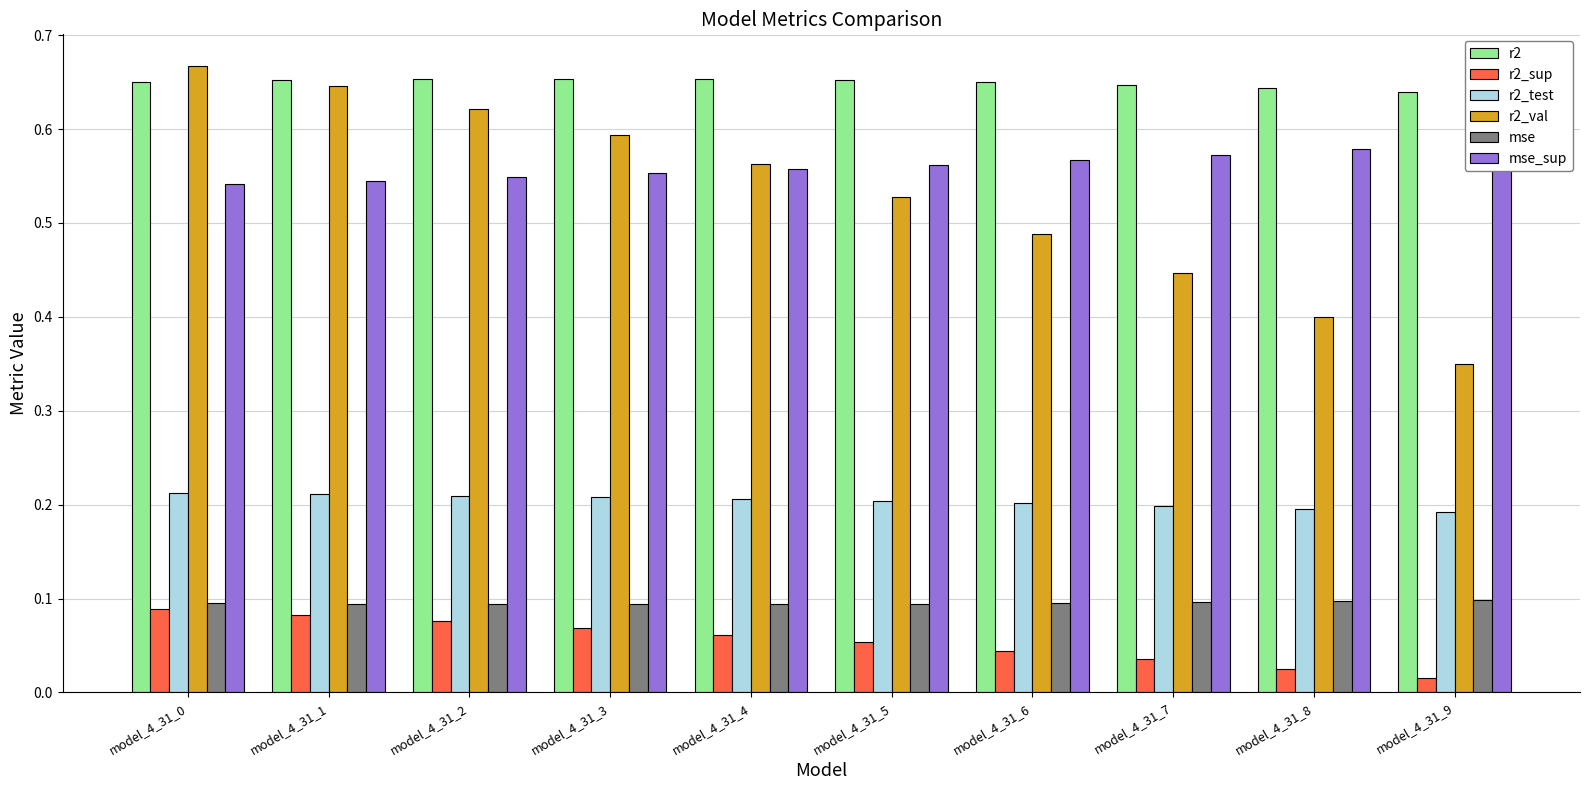

Reading left to right, transcribe all the data shown in this chart.

r2: model_4_31_0=0.7	model_4_31_1=0.7	model_4_31_2=0.7	model_4_31_3=0.7	model_4_31_4=0.7	model_4_31_5=0.7	model_4_31_6=0.6	model_4_31_7=0.6	model_4_31_8=0.6	model_4_31_9=0.6
r2_sup: model_4_31_0=0.1	model_4_31_1=0.1	model_4_31_2=0.1	model_4_31_3=0.1	model_4_31_4=0.1	model_4_31_5=0.1	model_4_31_6=0.0	model_4_31_7=0.0	model_4_31_8=0.0	model_4_31_9=0.0
r2_test: model_4_31_0=0.2	model_4_31_1=0.2	model_4_31_2=0.2	model_4_31_3=0.2	model_4_31_4=0.2	model_4_31_5=0.2	model_4_31_6=0.2	model_4_31_7=0.2	model_4_31_8=0.2	model_4_31_9=0.2
r2_val: model_4_31_0=0.7	model_4_31_1=0.6	model_4_31_2=0.6	model_4_31_3=0.6	model_4_31_4=0.6	model_4_31_5=0.5	model_4_31_6=0.5	model_4_31_7=0.4	model_4_31_8=0.4	model_4_31_9=0.3
mse: model_4_31_0=0.1	model_4_31_1=0.1	model_4_31_2=0.1	model_4_31_3=0.1	model_4_31_4=0.1	model_4_31_5=0.1	model_4_31_6=0.1	model_4_31_7=0.1	model_4_31_8=0.1	model_4_31_9=0.1
mse_sup: model_4_31_0=0.5	model_4_31_1=0.5	model_4_31_2=0.5	model_4_31_3=0.6	model_4_31_4=0.6	model_4_31_5=0.6	model_4_31_6=0.6	model_4_31_7=0.6	model_4_31_8=0.6	model_4_31_9=0.6